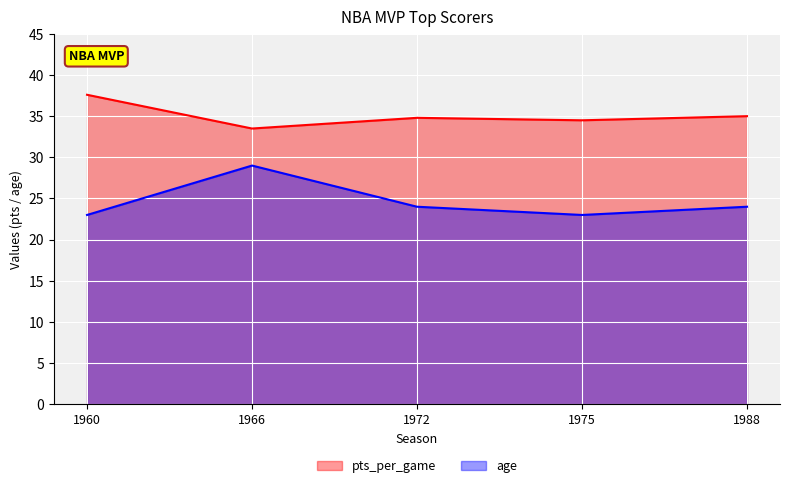

What is the smallest value displayed?

23.0